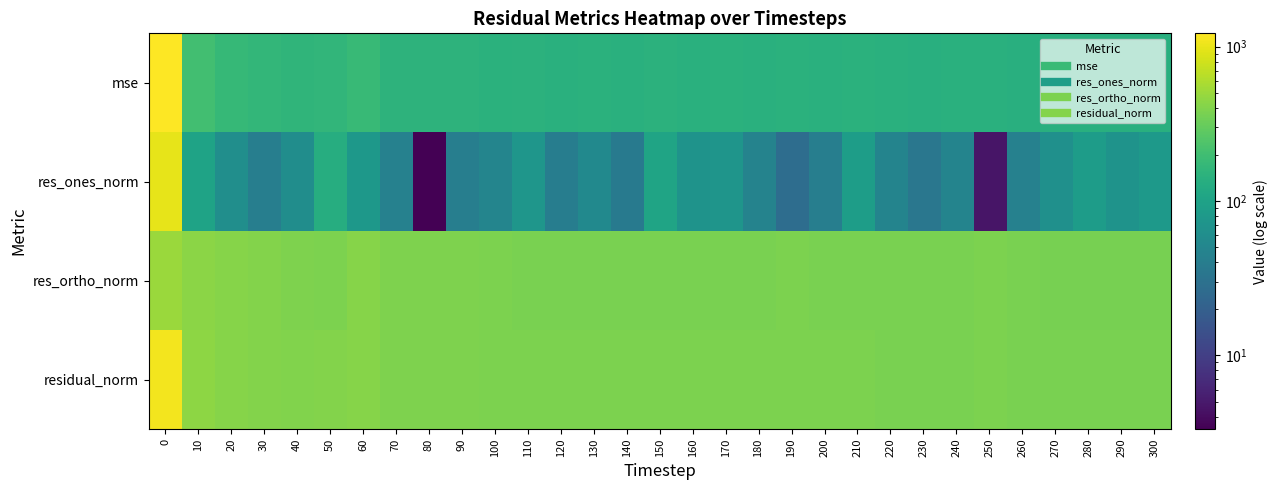

Reading left to right, what are all the values shown in this chart?

mse: 0=1221.2	10=204.5	20=175.2	30=166.6	40=157.1	50=163.5	60=178.2	70=151.5	80=152.6	90=152.0	100=145.9	110=147.2	120=142.4	130=143.7	140=142.7	150=148.0	160=142.9	170=143.7	180=142.3	190=143.3	200=142.5	210=144.0	220=140.0	230=138.1	240=140.6	250=141.9	260=138.0	270=137.9	280=139.0	290=139.0	300=138.3
res_ones_norm: 0=987.0	10=101.3	20=61.7	30=41.2	40=59.9	50=132.8	60=76.8	70=44.9	80=3.3	90=42.0	100=49.3	110=74.5	120=40.8	130=54.7	140=37.1	150=104.2	160=69.0	170=72.0	180=46.3	190=27.2	200=41.4	210=89.8	220=48.0	230=34.9	240=47.9	250=4.7	260=45.1	270=64.2	280=87.0	290=69.4	300=78.5
res_ortho_norm: 0=497.0	10=440.8	20=414.0	30=406.1	40=391.8	50=382.0	60=415.1	70=386.6	80=390.6	90=387.6	100=378.8	110=376.4	120=375.2	130=375.1	140=376.0	150=370.4	160=371.6	170=372.2	180=374.3	190=377.6	200=375.2	210=368.7	220=371.1	230=370.0	240=371.9	250=376.6	260=368.8	270=365.8	280=362.5	290=366.3	300=363.6
residual_norm: 0=1105.1	10=452.3	20=418.5	30=408.2	40=396.4	50=404.4	60=422.1	70=389.2	80=390.6	90=389.9	100=382.0	110=383.7	120=377.4	130=379.1	140=377.8	150=384.7	160=378.0	170=379.1	180=377.2	190=378.5	200=377.5	210=379.5	220=374.2	230=371.6	240=374.9	250=376.7	260=371.5	270=371.4	280=372.8	290=372.8	300=372.0